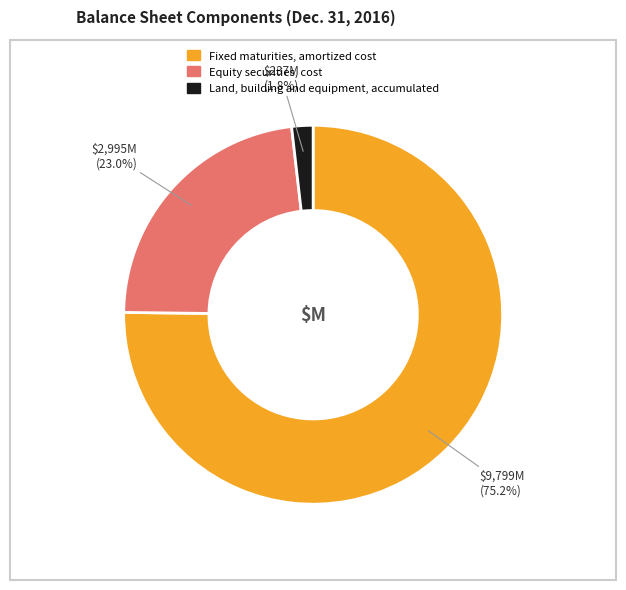

To the nearest percent, what percentage of the pie is Land, building and equipment, accumulated?

2%